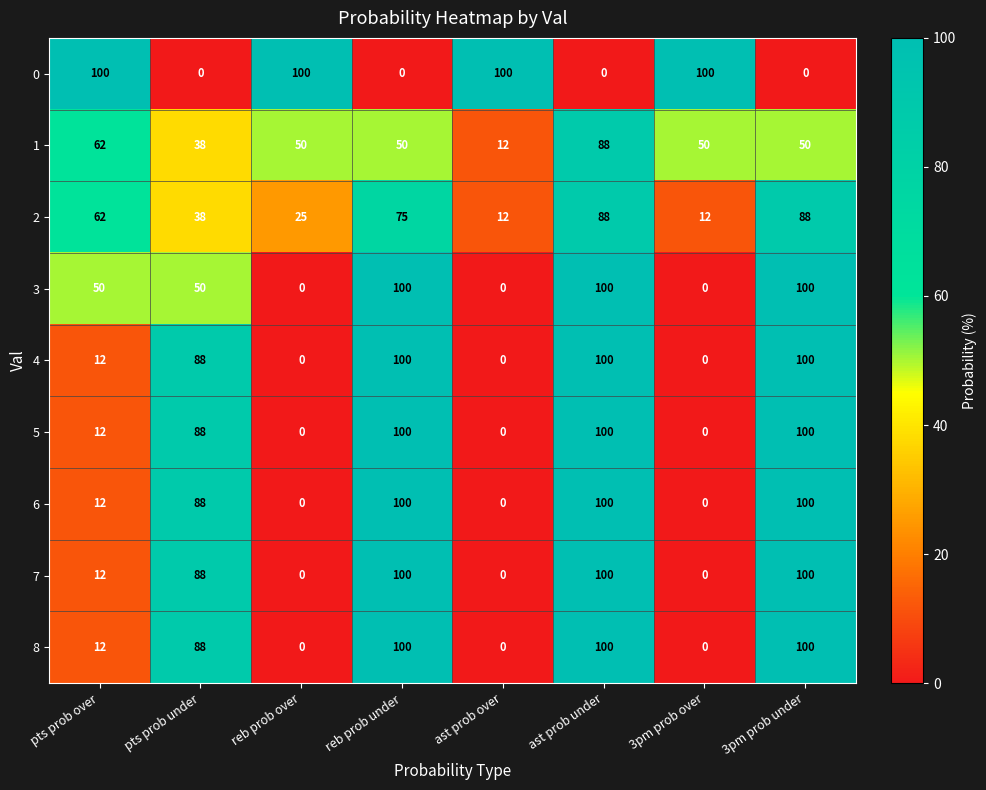

Is it true that 2 equals 12 at 3pm prob over?

True